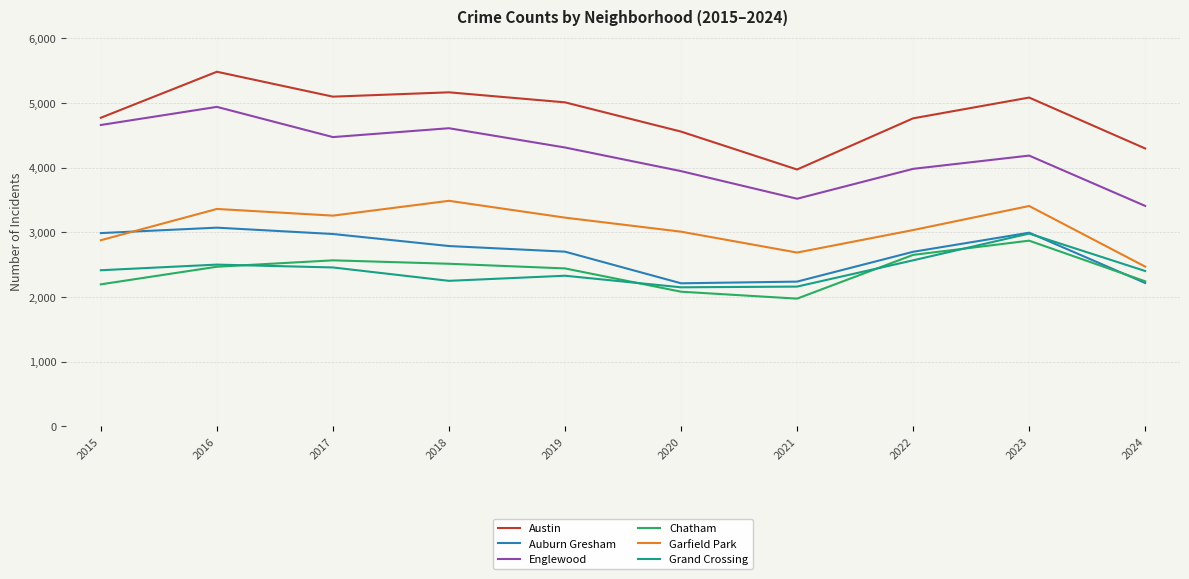

Does the chart have visible grid lines?

Yes